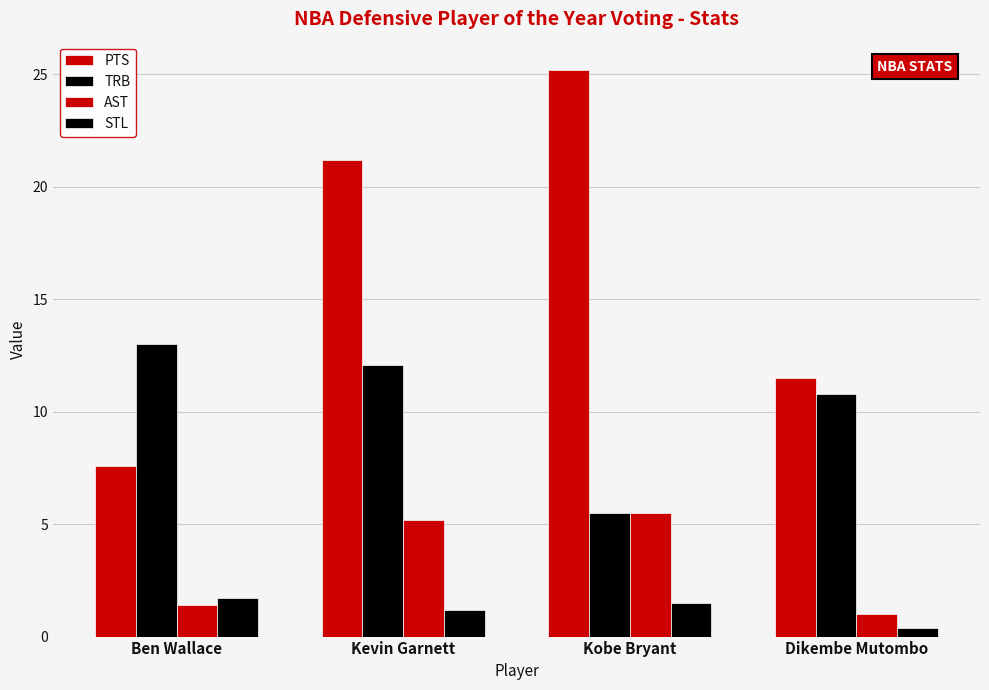

Is it true that PTS equals 21.2 at Kevin Garnett?

True